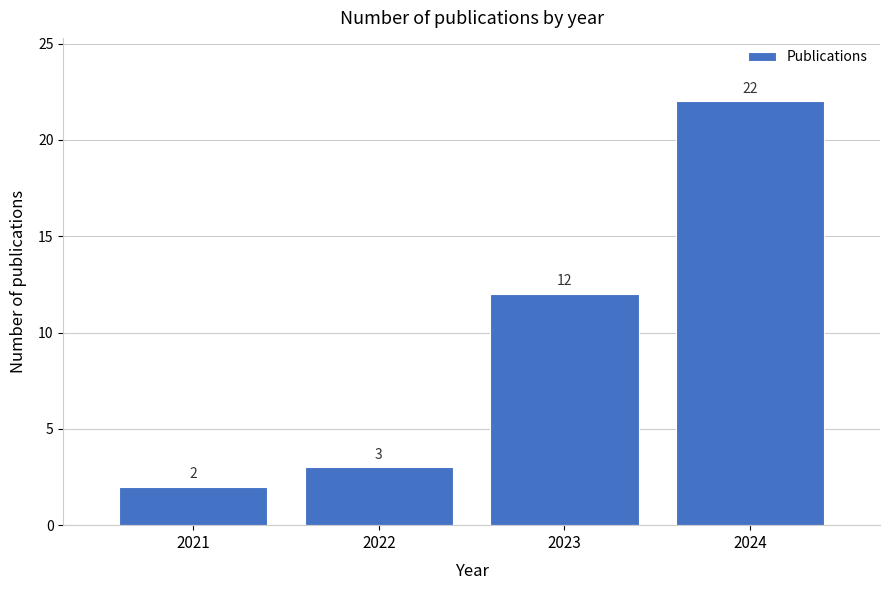

Reading right to left, transcribe all the data shown in this chart.

22	12	3	2